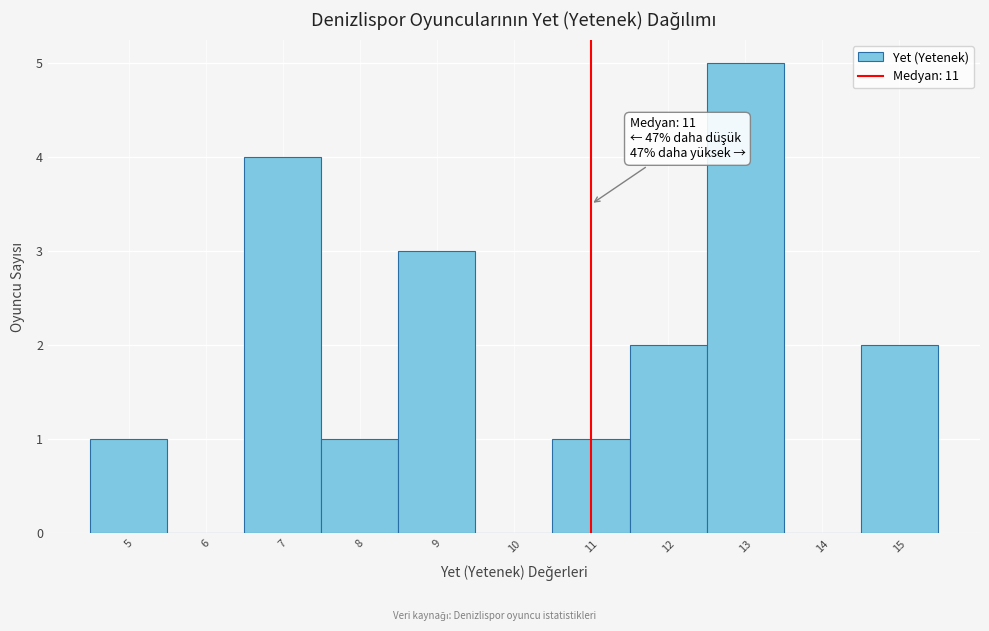

Which range on the x-axis has the tallest bar?

12.5 to 13.5